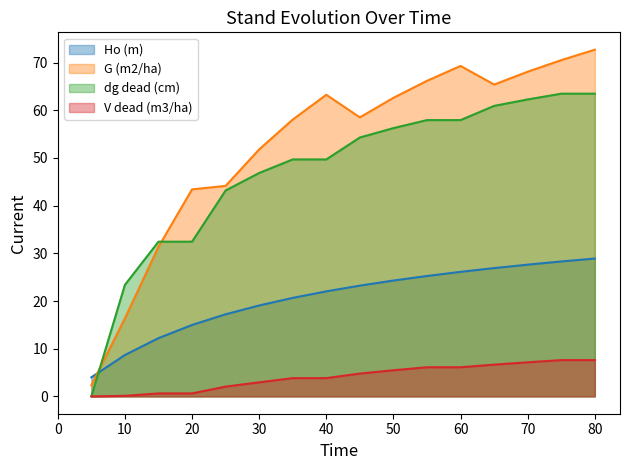

What is the spread (max minus min) of values at 40?

59.4